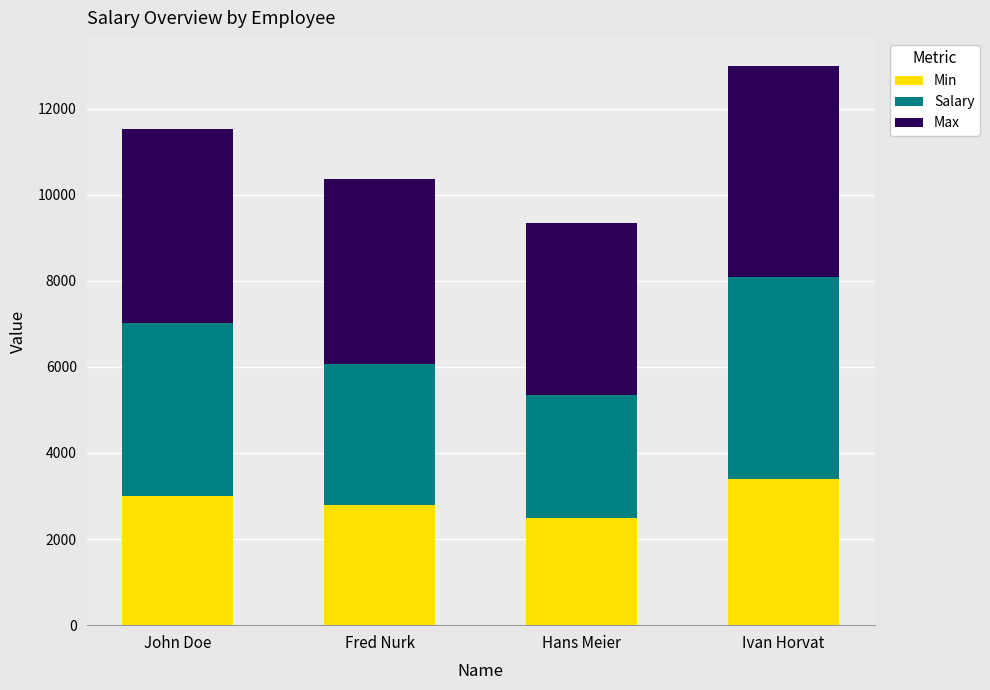

True or false: Min has a value of 3000 at John Doe.

True